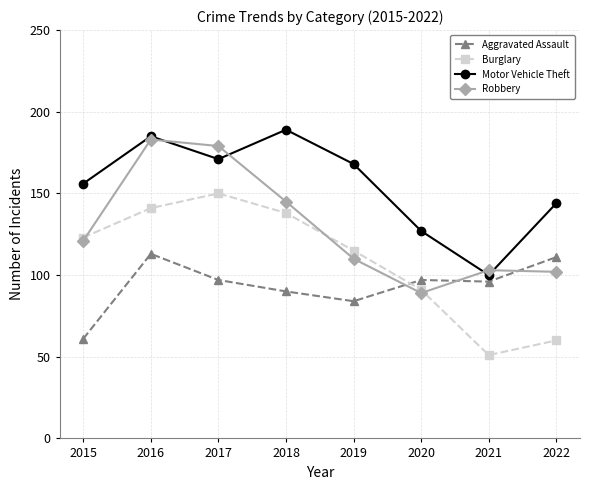

List the labels in order of Motor Vehicle Theft value, smallest first.

2021, 2020, 2022, 2015, 2019, 2017, 2016, 2018